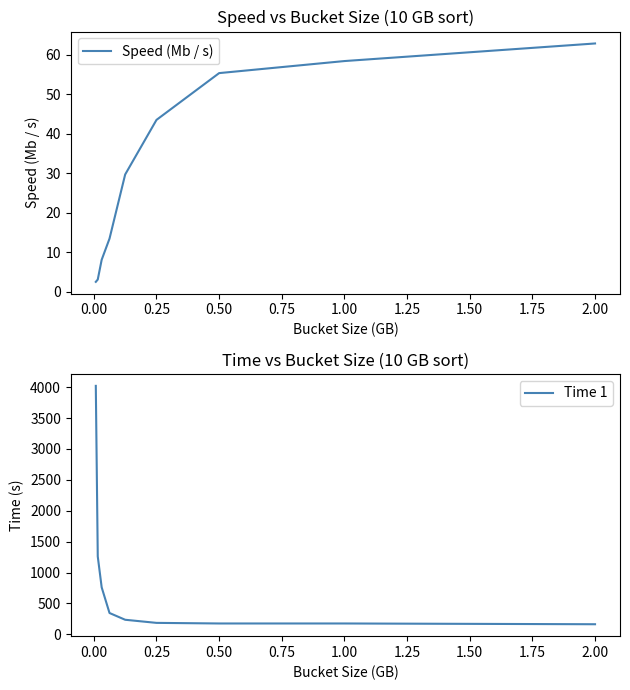

True or false: Time 1 has more than 1 interior local peaks.

False